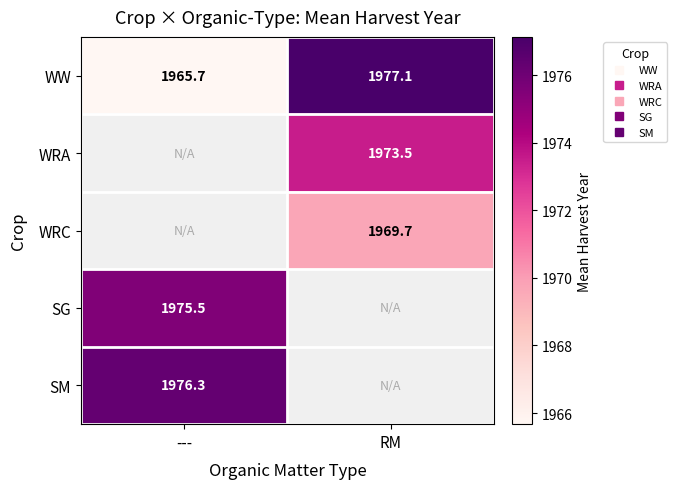

Which series changed the most between --- and RM?

WW